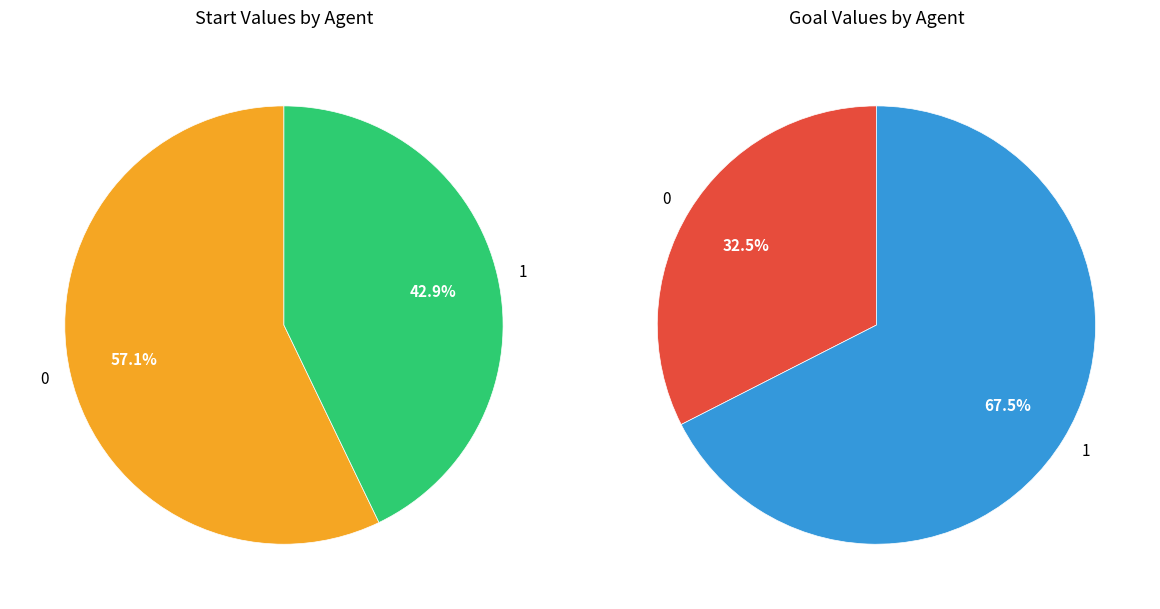

Does 1 account for over 50% of the chart?

No